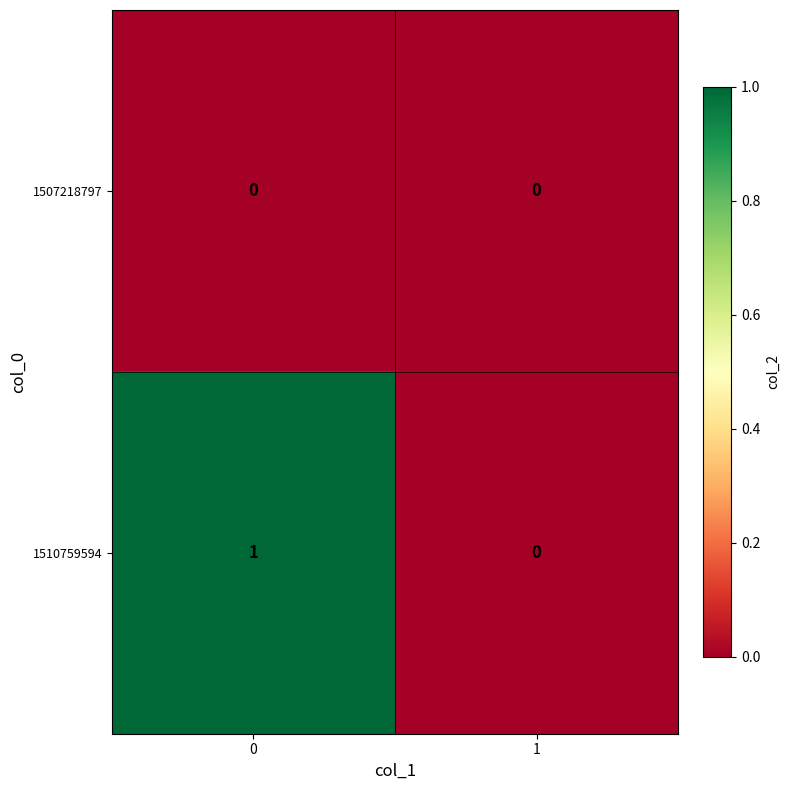

Reading left to right, list all the values displayed in this chart.

1507218797: 0=0	1=0
1510759594: 0=1	1=0